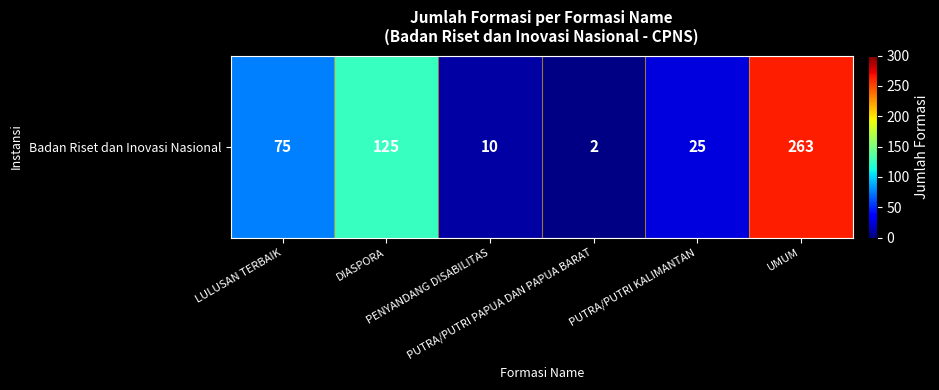

Reading right to left, list all the values displayed in this chart.

UMUM=263	PUTRA/PUTRI KALIMANTAN=25	PUTRA/PUTRI PAPUA DAN PAPUA BARAT=2	PENYANDANG DISABILITAS=10	DIASPORA=125	LULUSAN TERBAIK=75